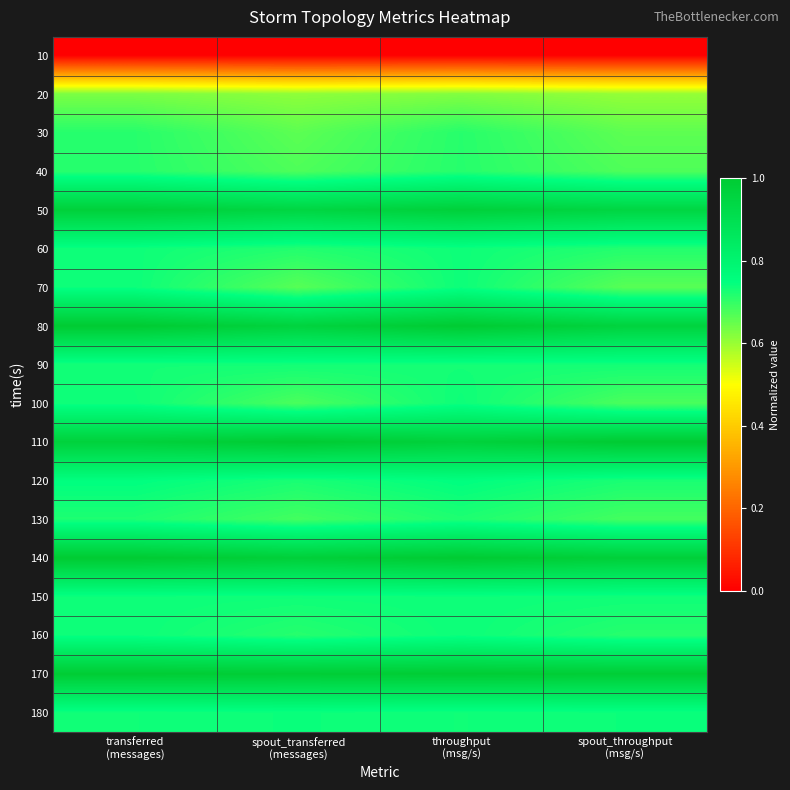

What is the greatest value displayed?

1.0